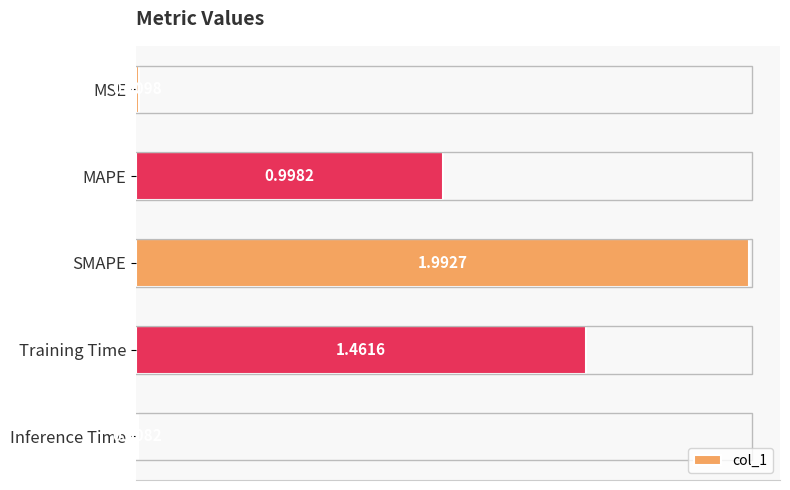

List the labels in order of value, largest first.

SMAPE, Training Time, MAPE, MSE, Inference Time